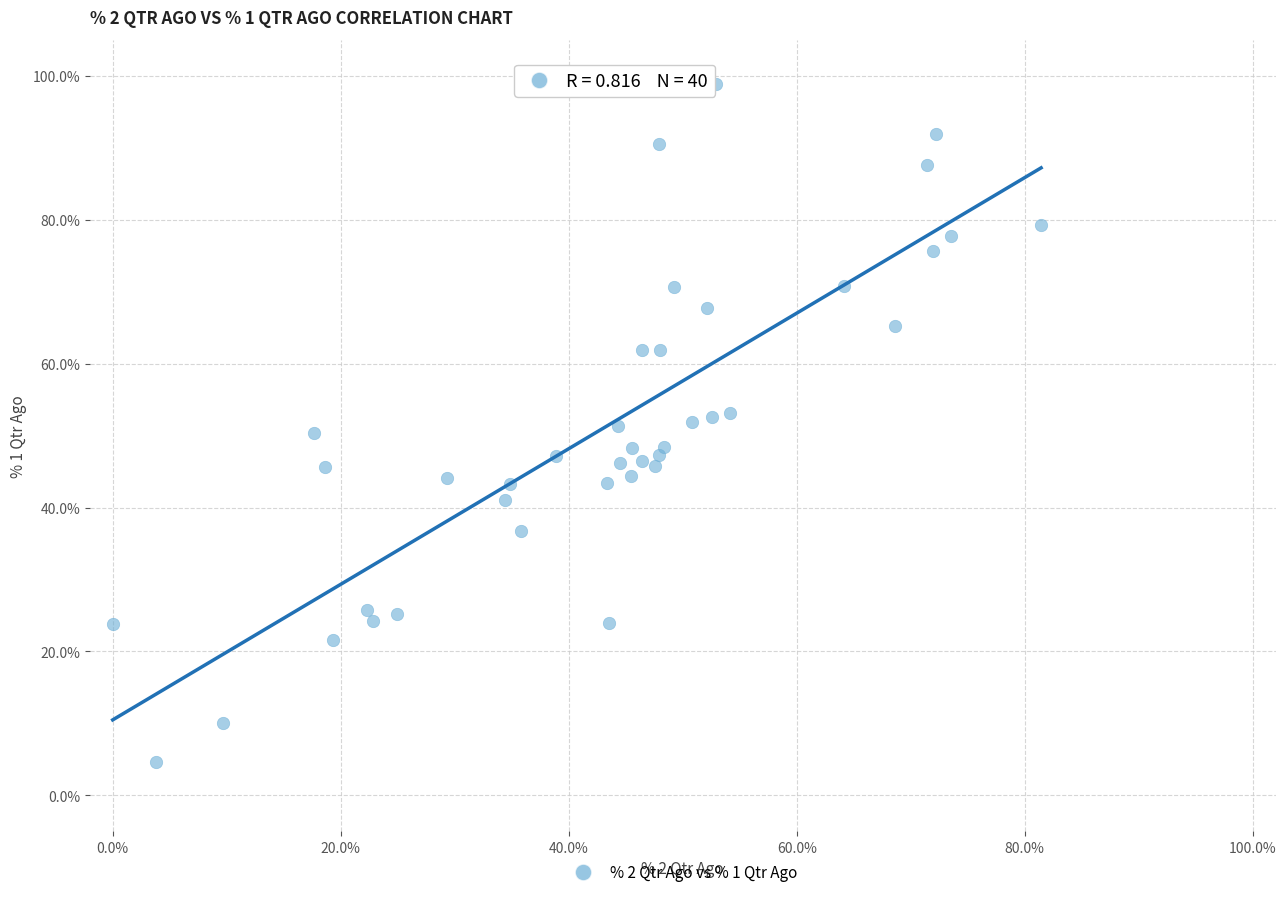

What is the range of X values (max minus min)?

81.4